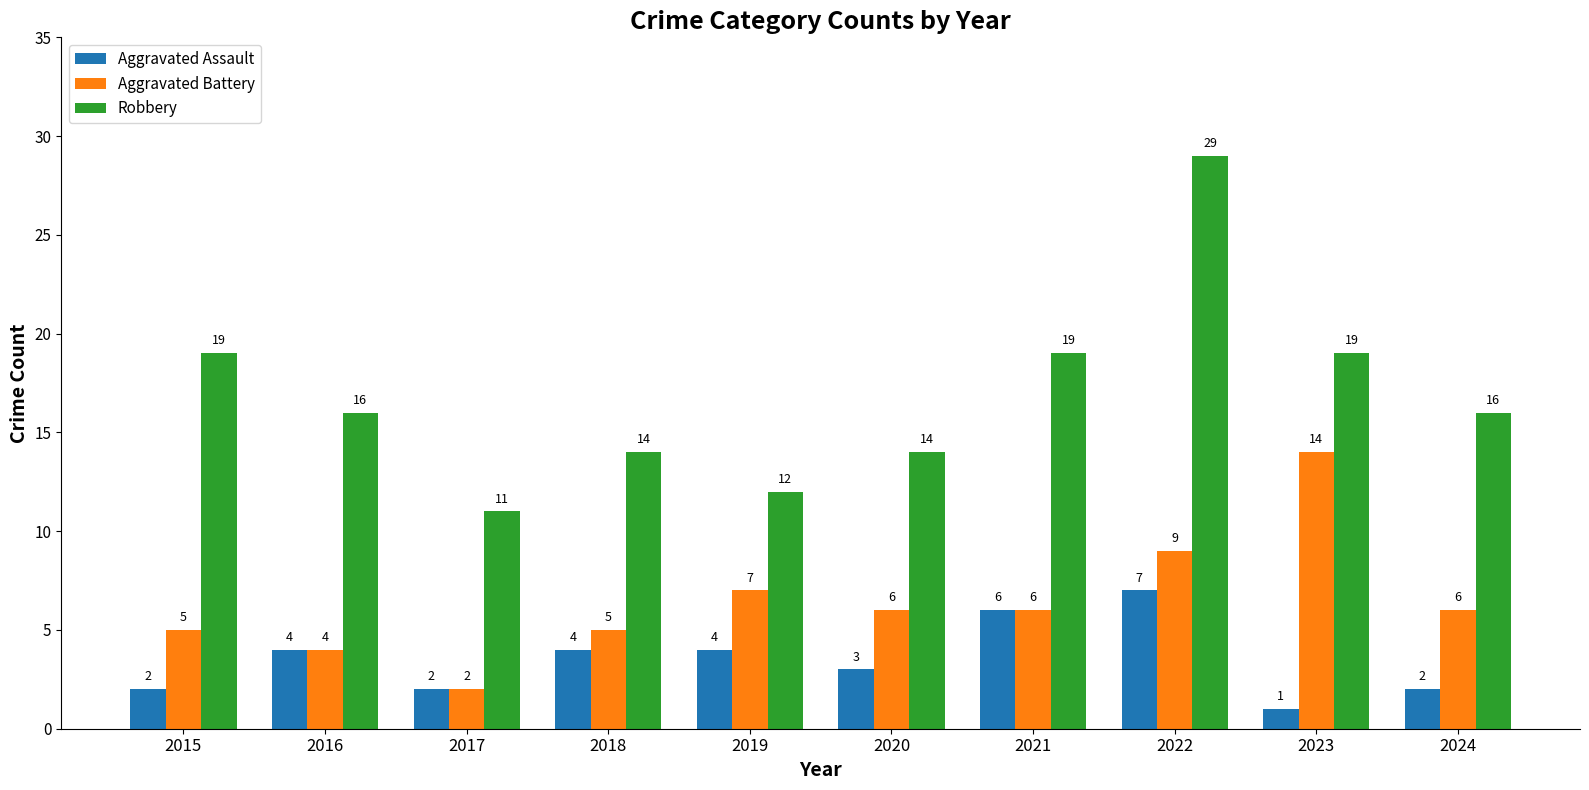

What is the difference between the highest and lowest values at 2022?

22